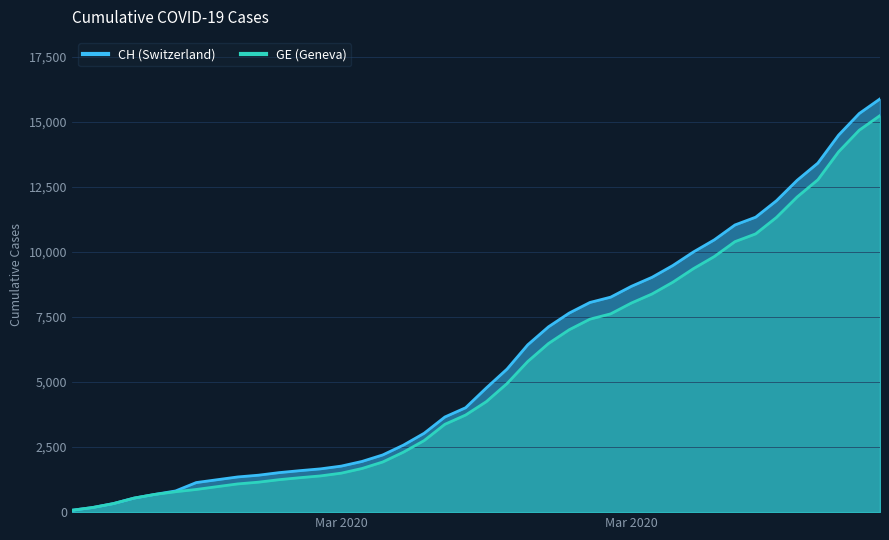

What is the value of the GE point at the 7th from the left?

872